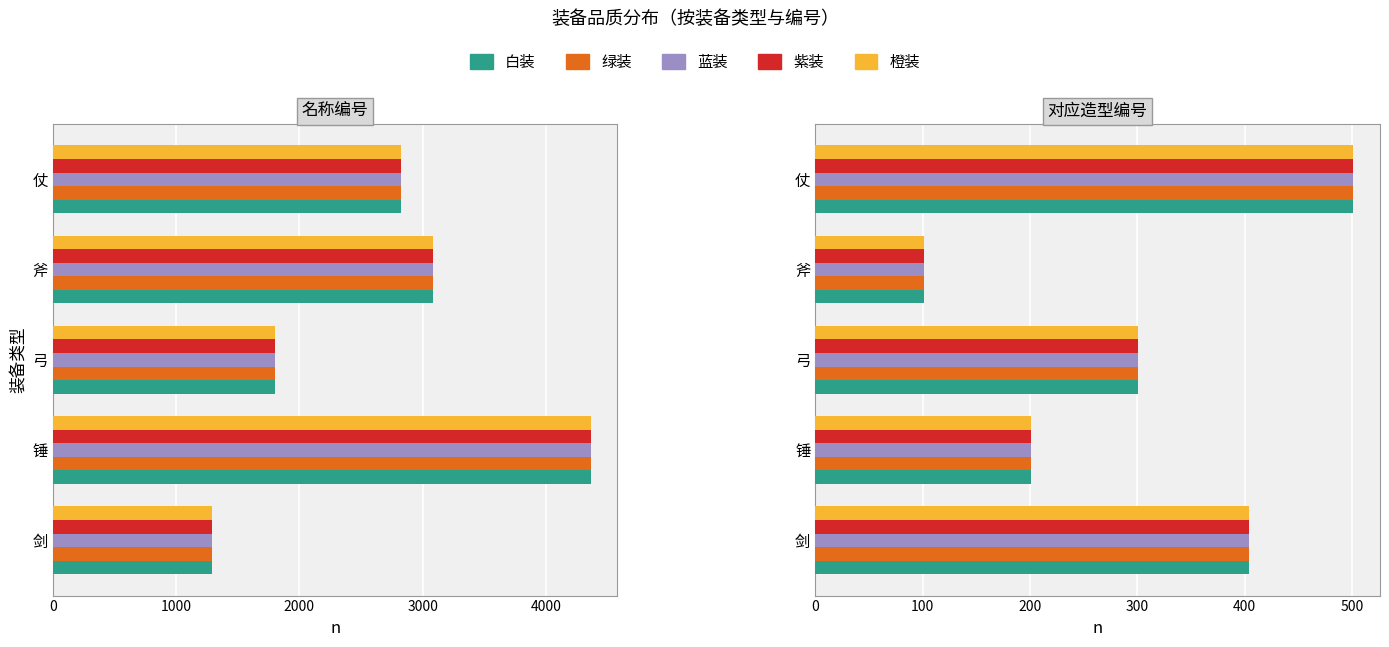

True or false: 白装 has a value of 501 at 仗.

True